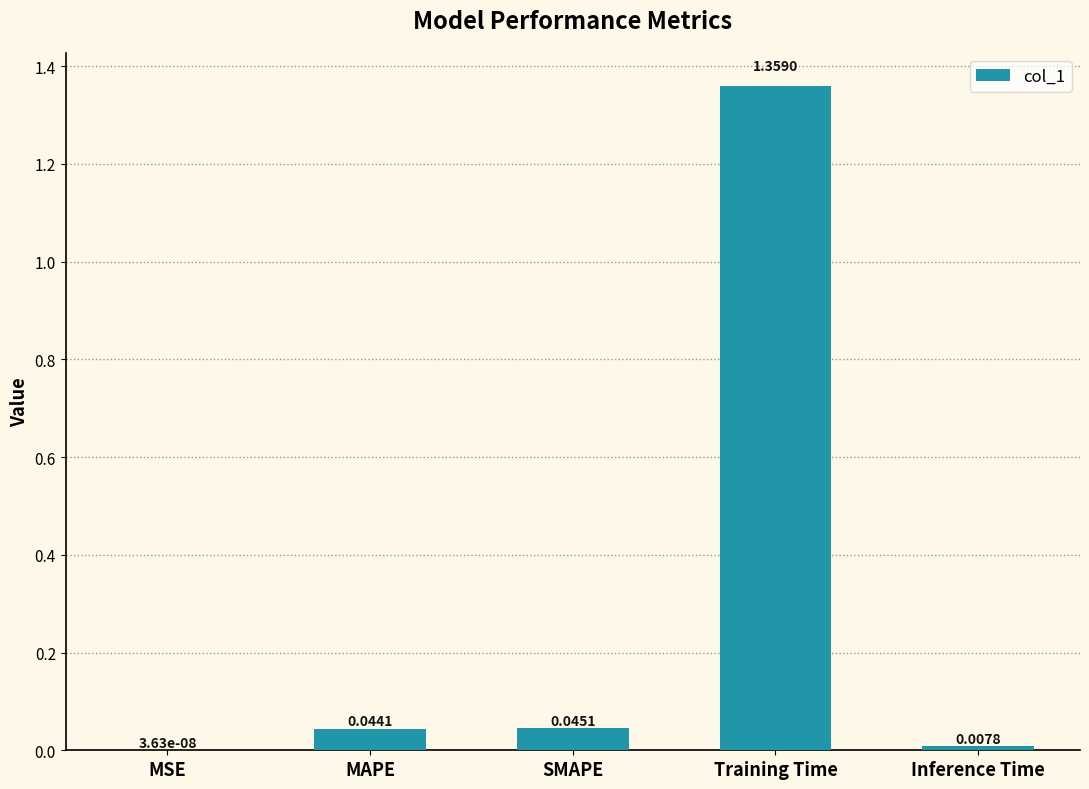

Which label corresponds to the largest value in the chart?

Training Time